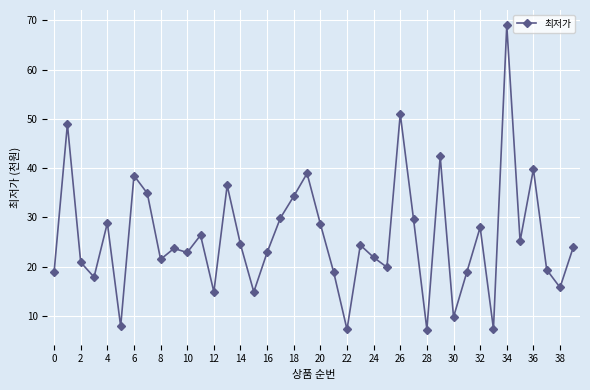

What is the smallest value displayed?

7.3